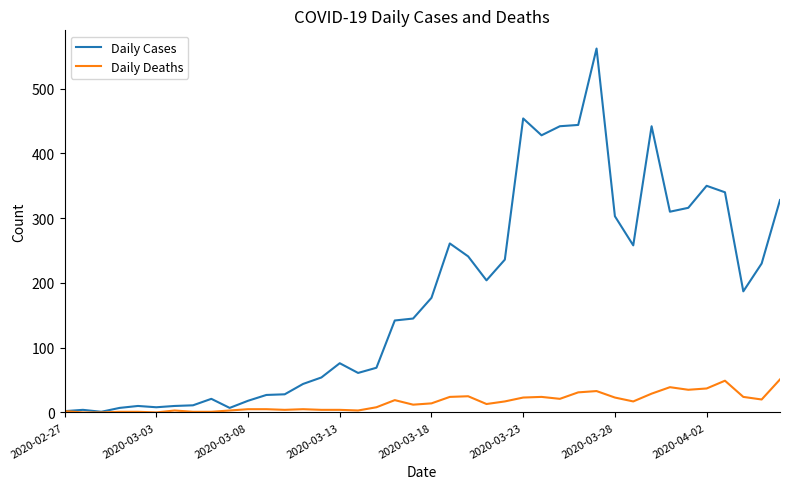

What is the average value of the Daily Deaths series?

16